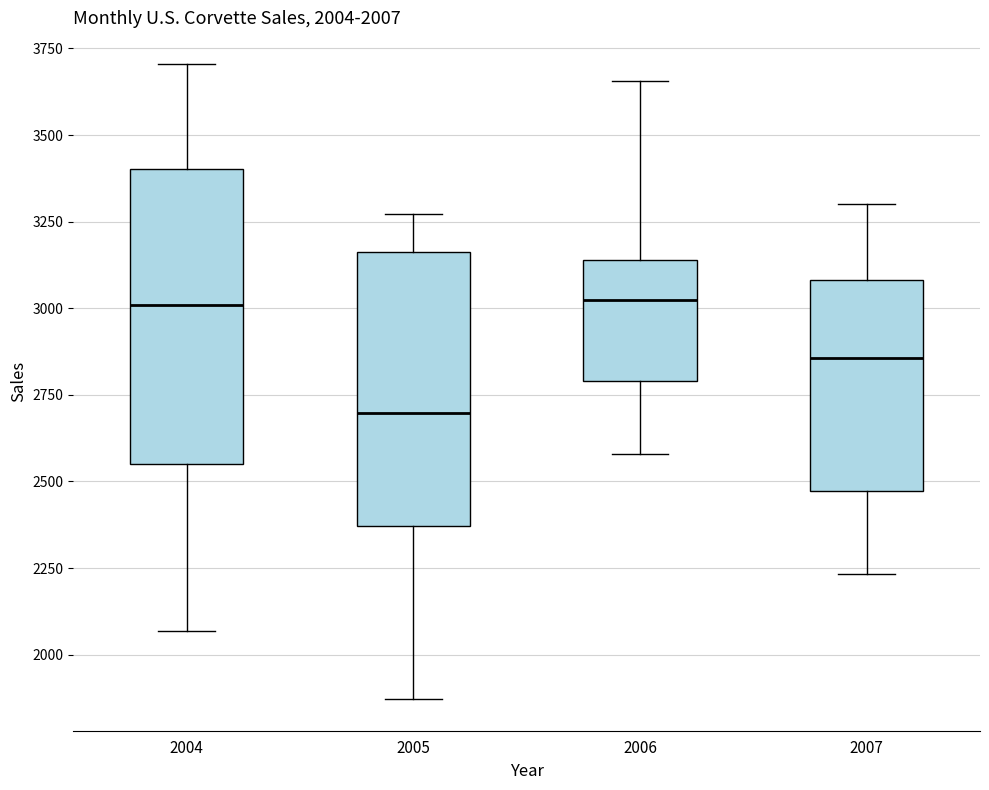

Which box is the tallest, from its lower edge to its upper edge?

2004